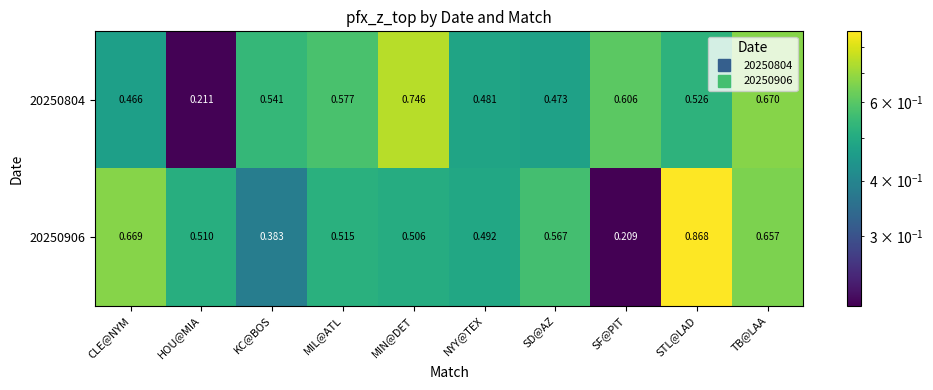

Which category has the lowest value in the 20250906 series?

SF@PIT